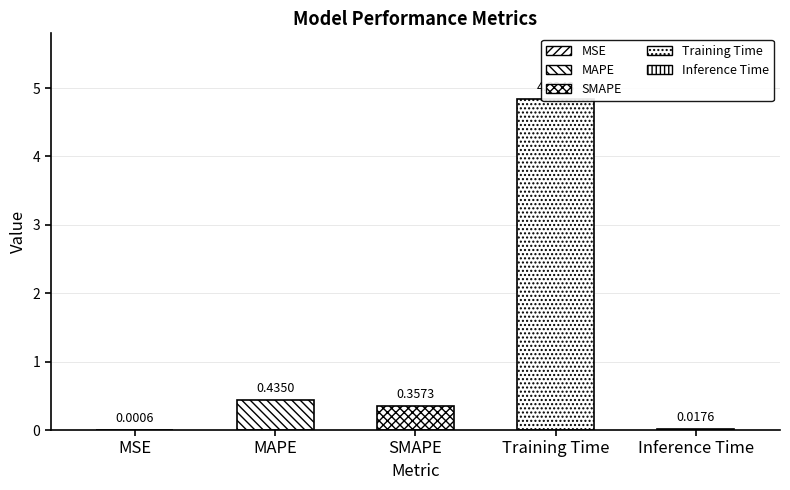

List the labels in order of value, largest first.

Training Time, MAPE, SMAPE, Inference Time, MSE